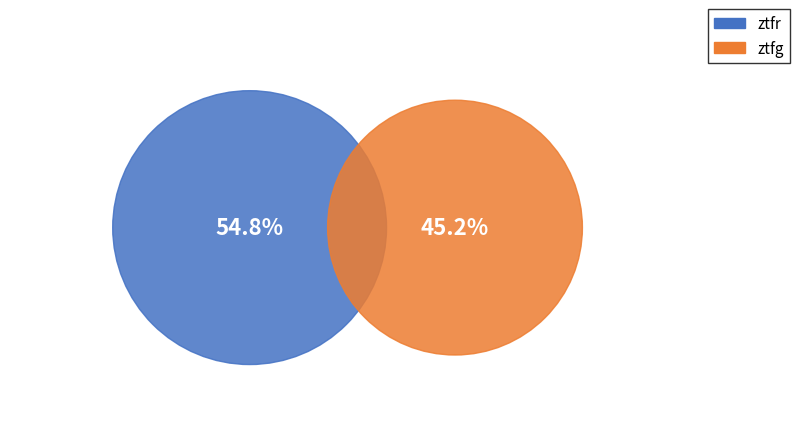

What is the ratio of the value at ztfg to the value at ztfr?

0.8